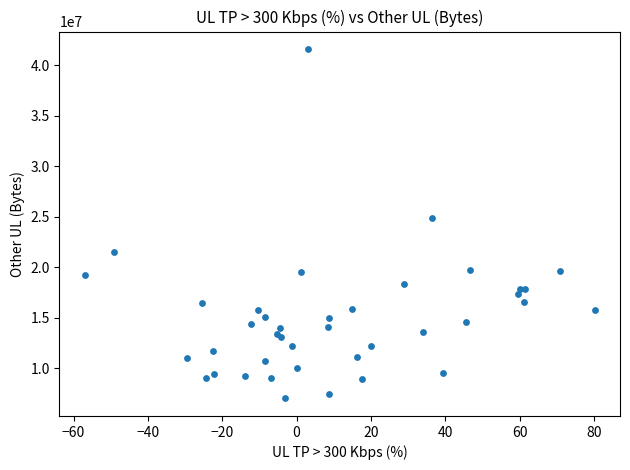

What Y value in the scatter plot is closest to 24299948?

24883884